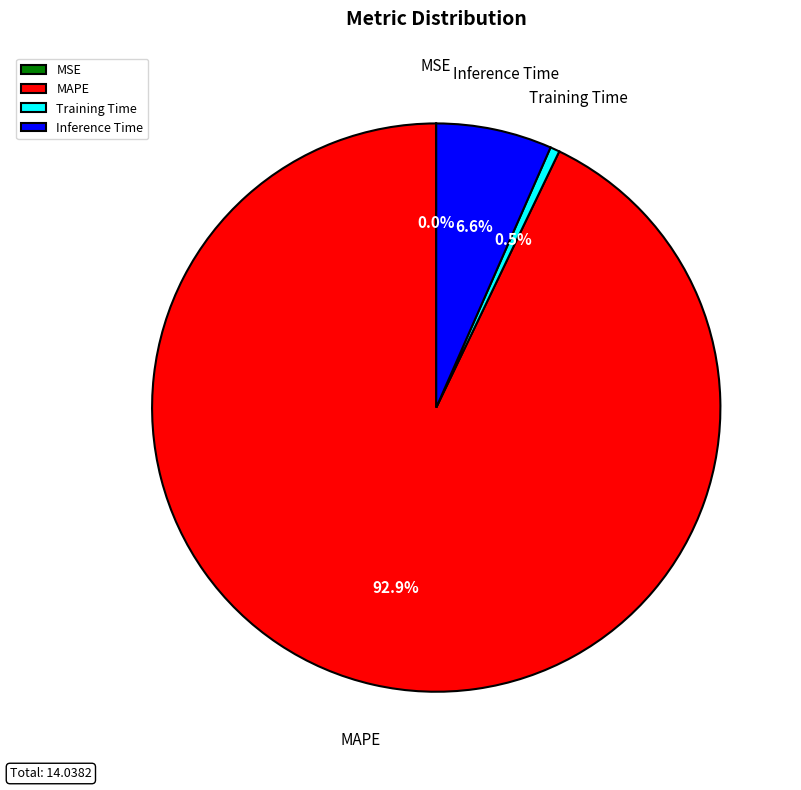

Does Inference Time account for over 50% of the chart?

No